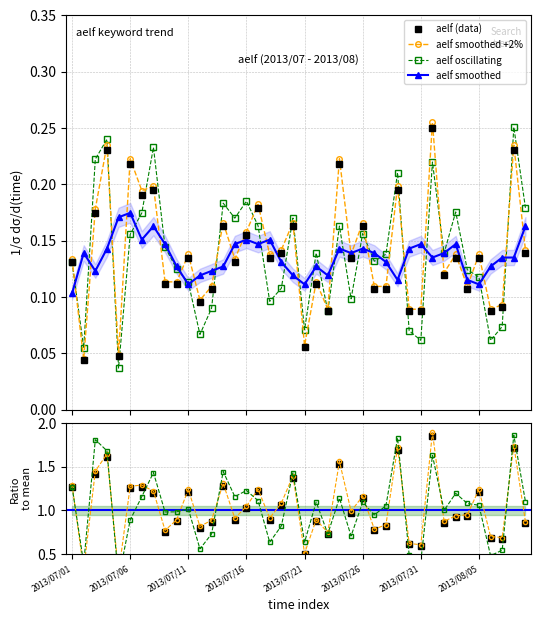

What is the maximum value for aelf osc?

1.9